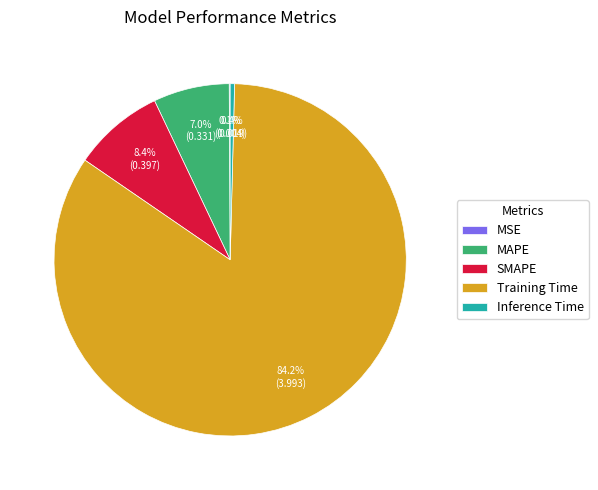

Is it true that Inference Time is 0% of the pie?

True